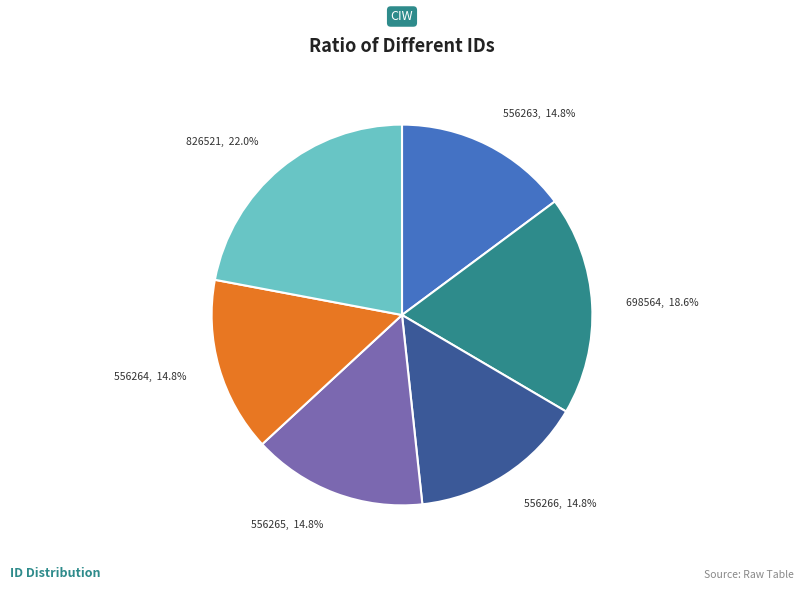

Between 826521, 22.0% and 556264, 14.8%, which is larger?

826521, 22.0%